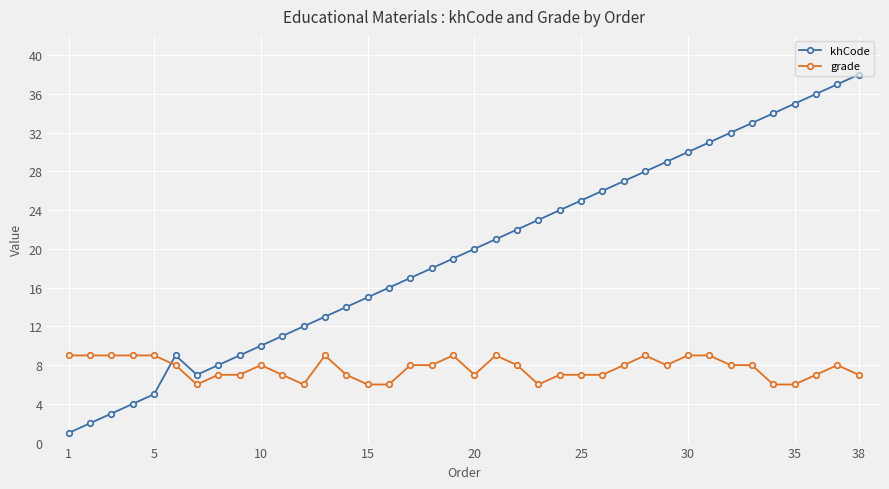

What is the average value of the grade series?

8